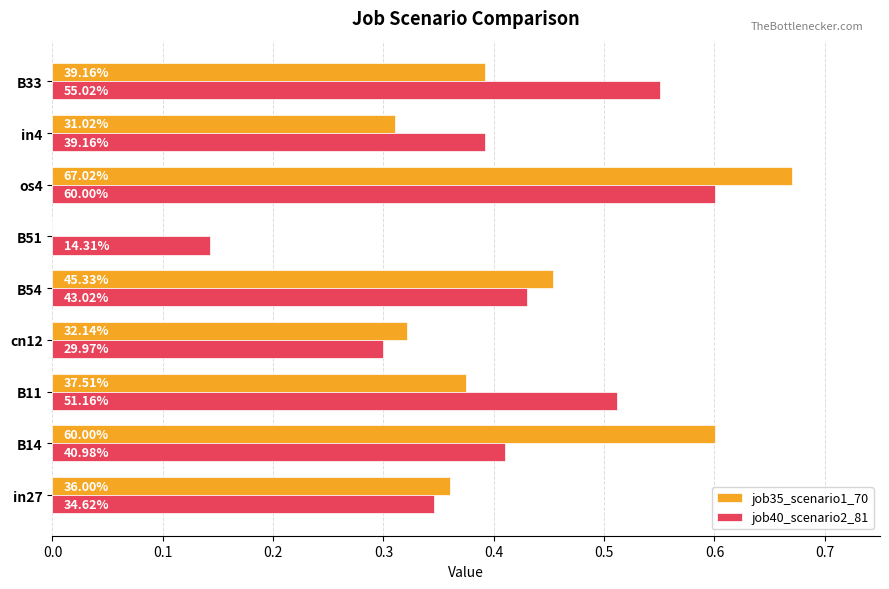

Which series has the largest range (max minus min)?

job35_scenario1_70